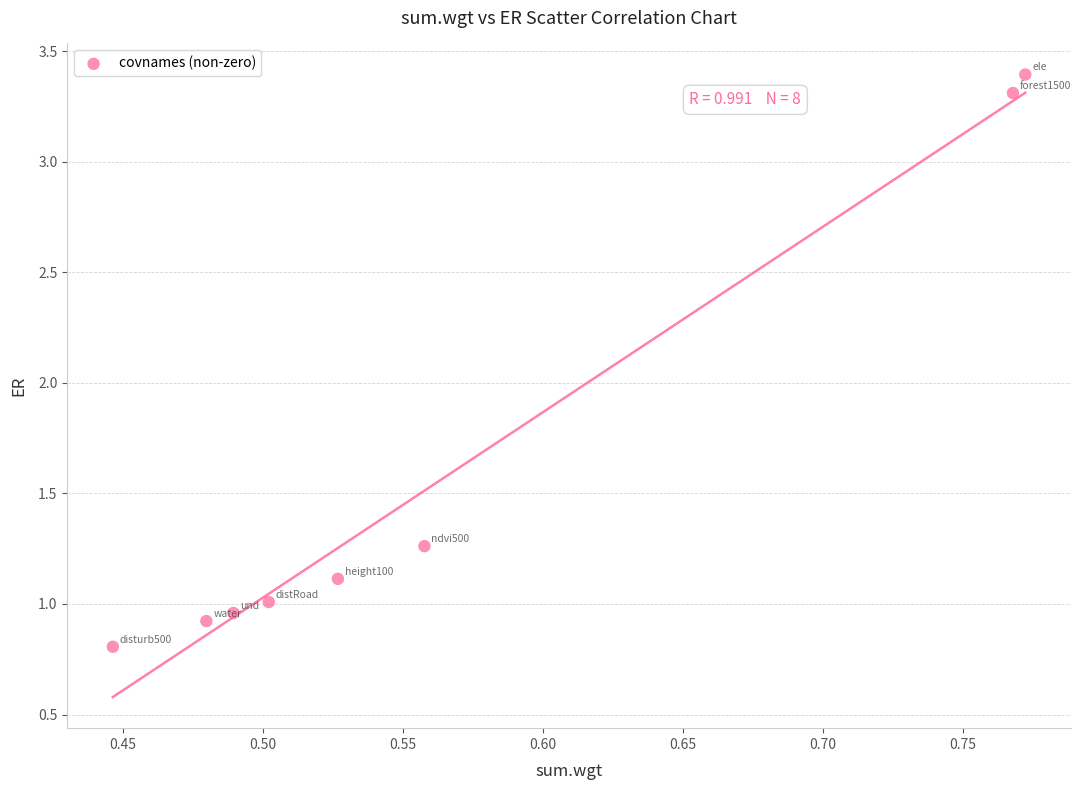

What is the range of Y values (max minus min)?

2.6